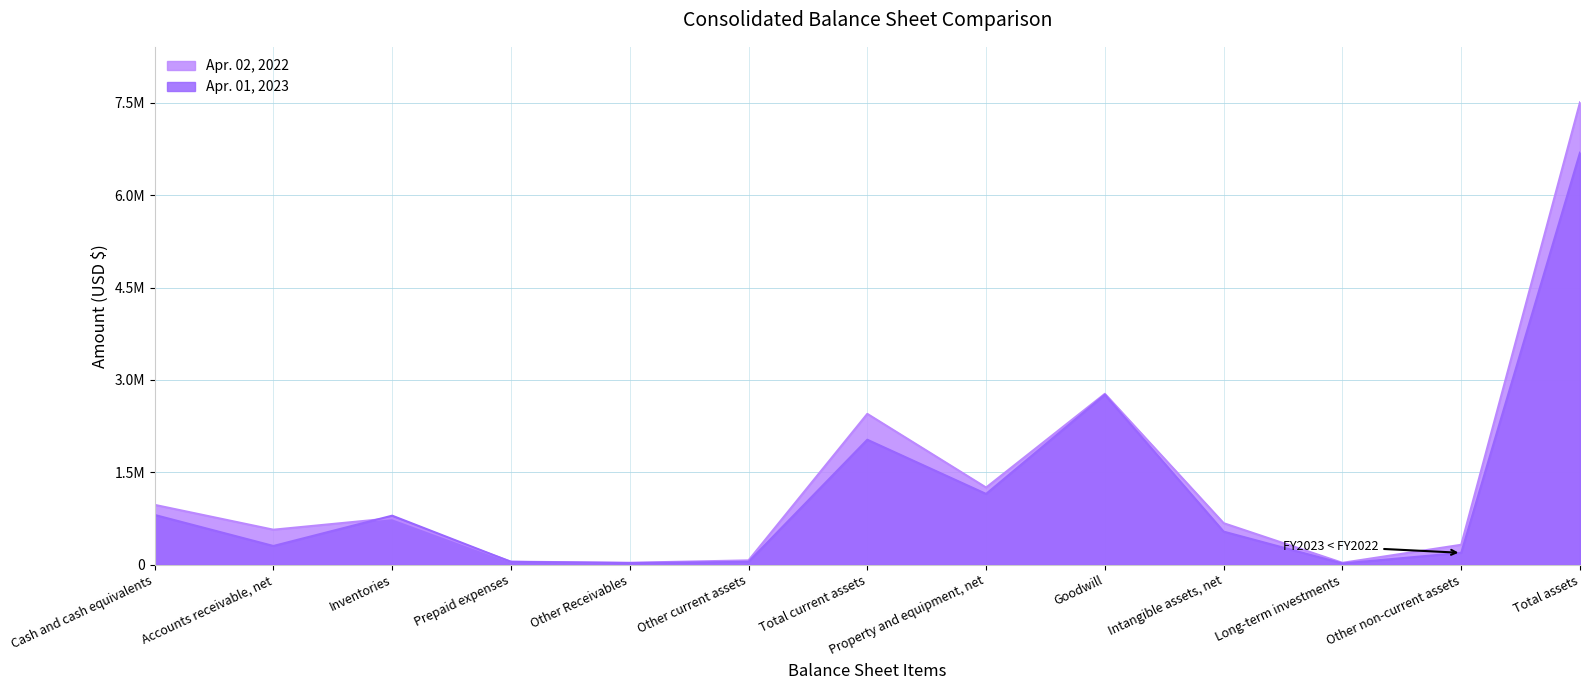

How many values in the Apr. 02, 2022 series are below 674786?

6